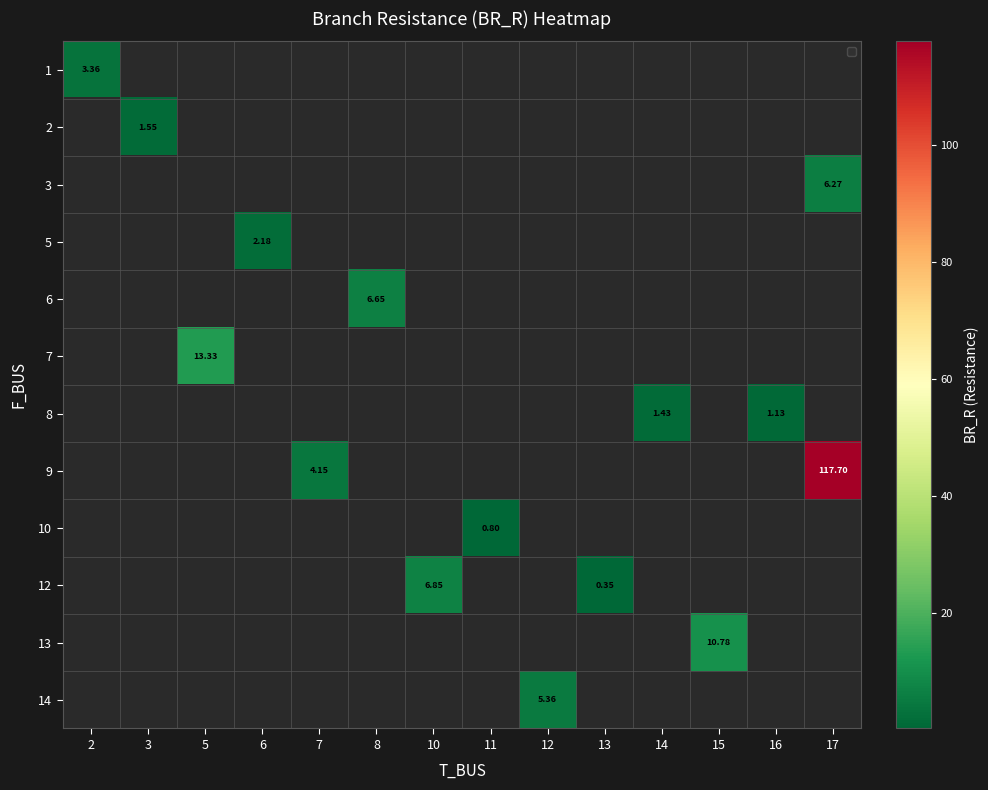

Which series has the largest range (max minus min)?

1